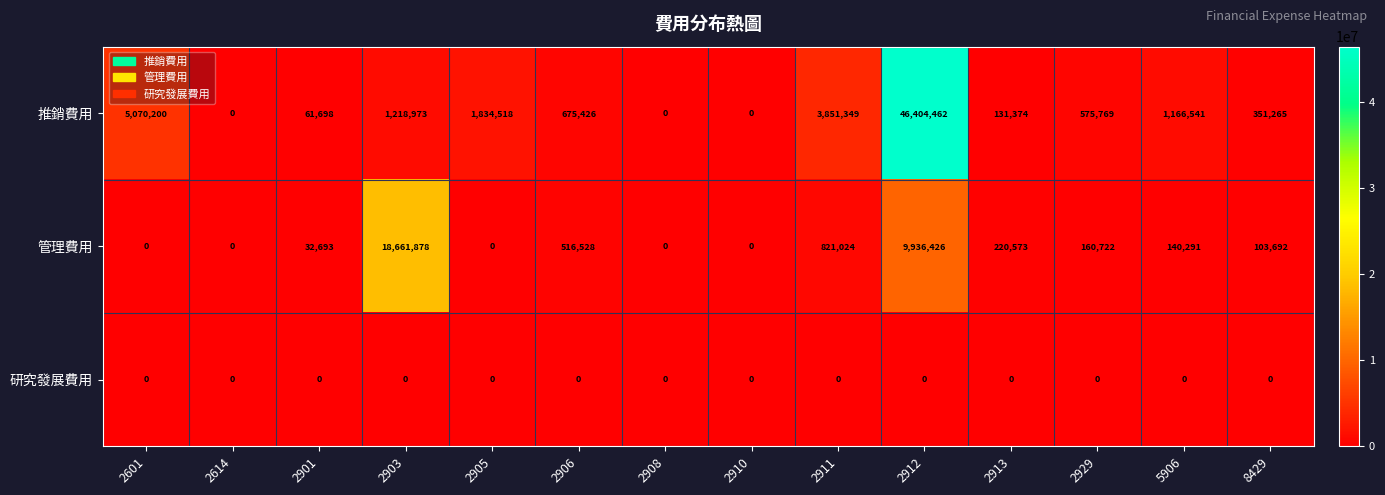

Is the value of 管理費用 at 2912 greater than the value of 研究發展費用 at 2910?

Yes